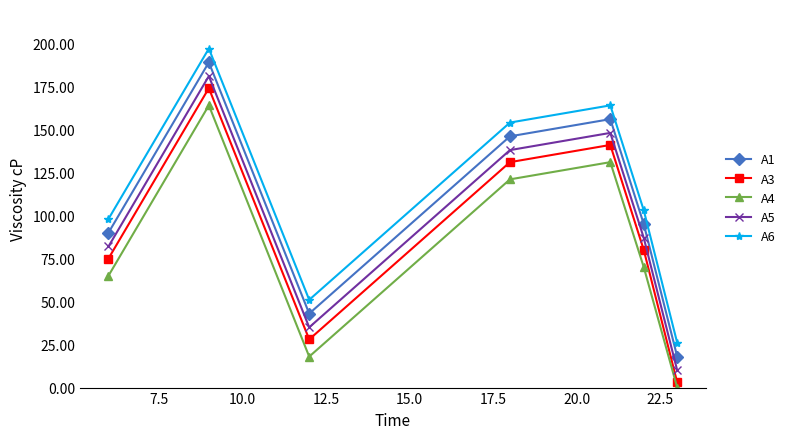

True or false: A1 has more than 0 interior local peaks.

True